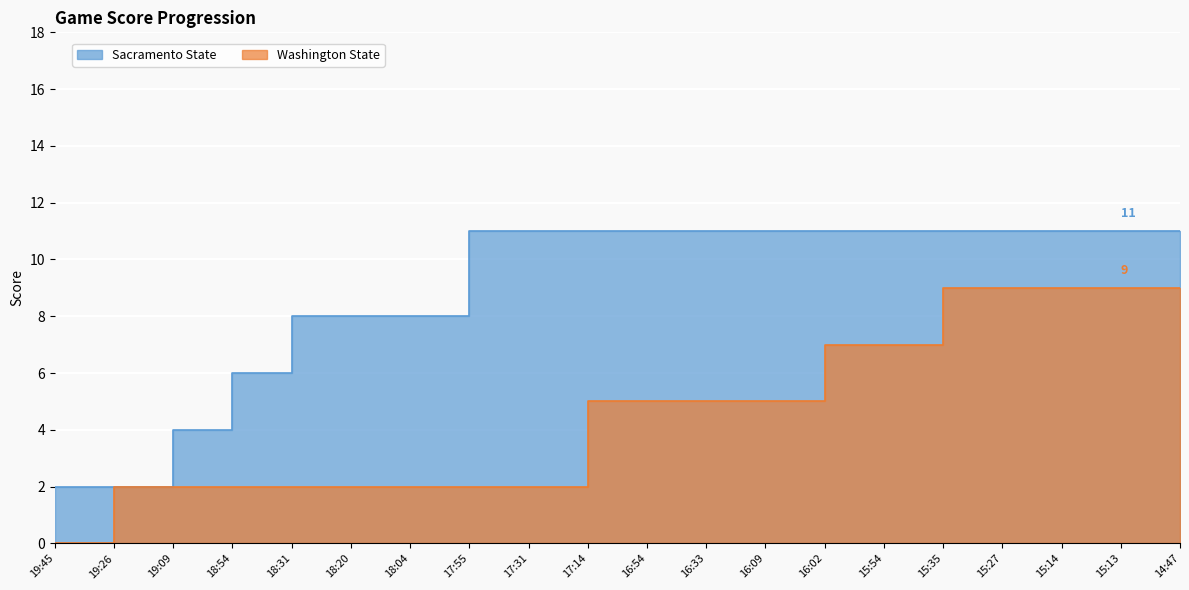

The value of Washington State at 16:09 is 1. True or false?

False